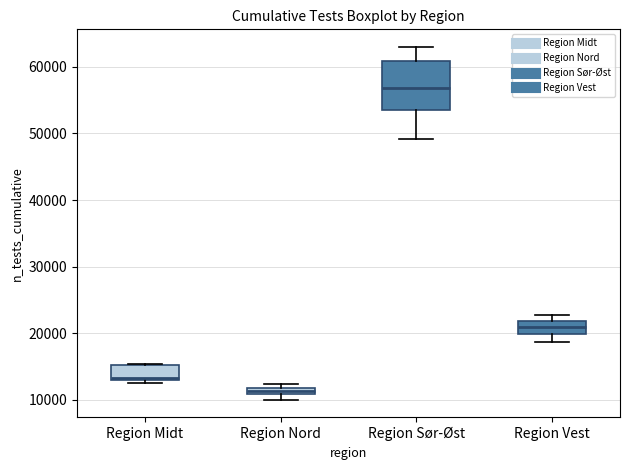

Where is the upper edge of the box for Region Sør-Øst on the y-axis? The values are not printed on the chart, so give them approximately, as read against the axis.

61000